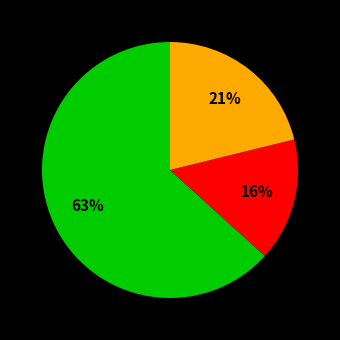

Is there a majority slice in this chart?

Yes